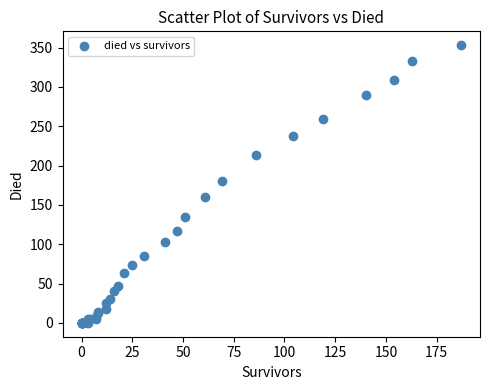

What Y value in the scatter plot is closest to 176?

180